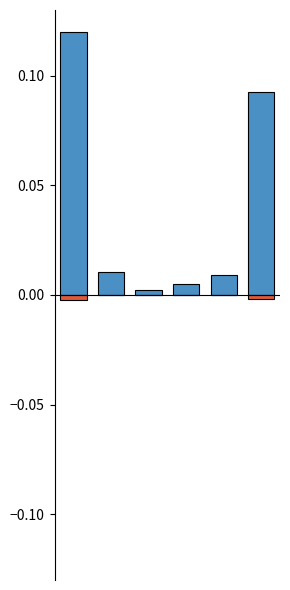

Reading right to left, what are all the values shown in this chart?

Assets: 0.1	0.0	0.0	0.0	0.0	0.1
Liabilities: -0.0	0.0	0.0	0.0	-0.0	-0.0